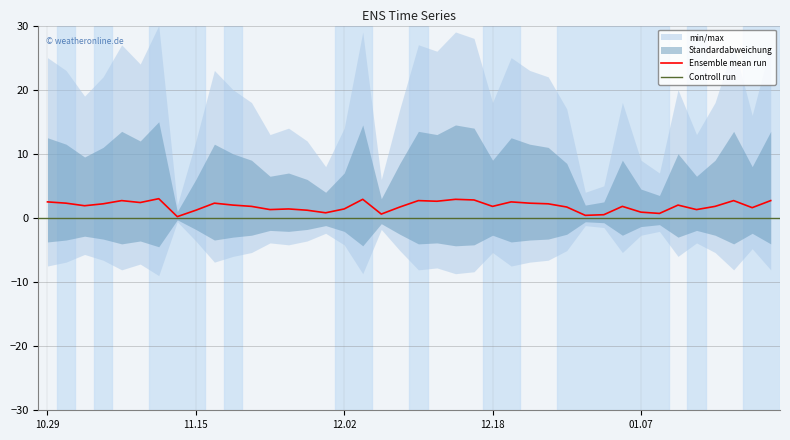

Reading left to right, extract all data points from this chart.

2.5	2.3	1.9	2.2	2.7	2.4	3.0	0.2	1.2	2.3	2.0	1.8	1.3	1.4	1.2	0.8	1.4	2.9	0.6	1.7	2.7	2.6	2.9	2.8	1.8	2.5	2.3	2.2	1.7	0.4	0.5	1.8	0.9	0.7	2.0	1.3	1.8	2.7	1.6	2.7